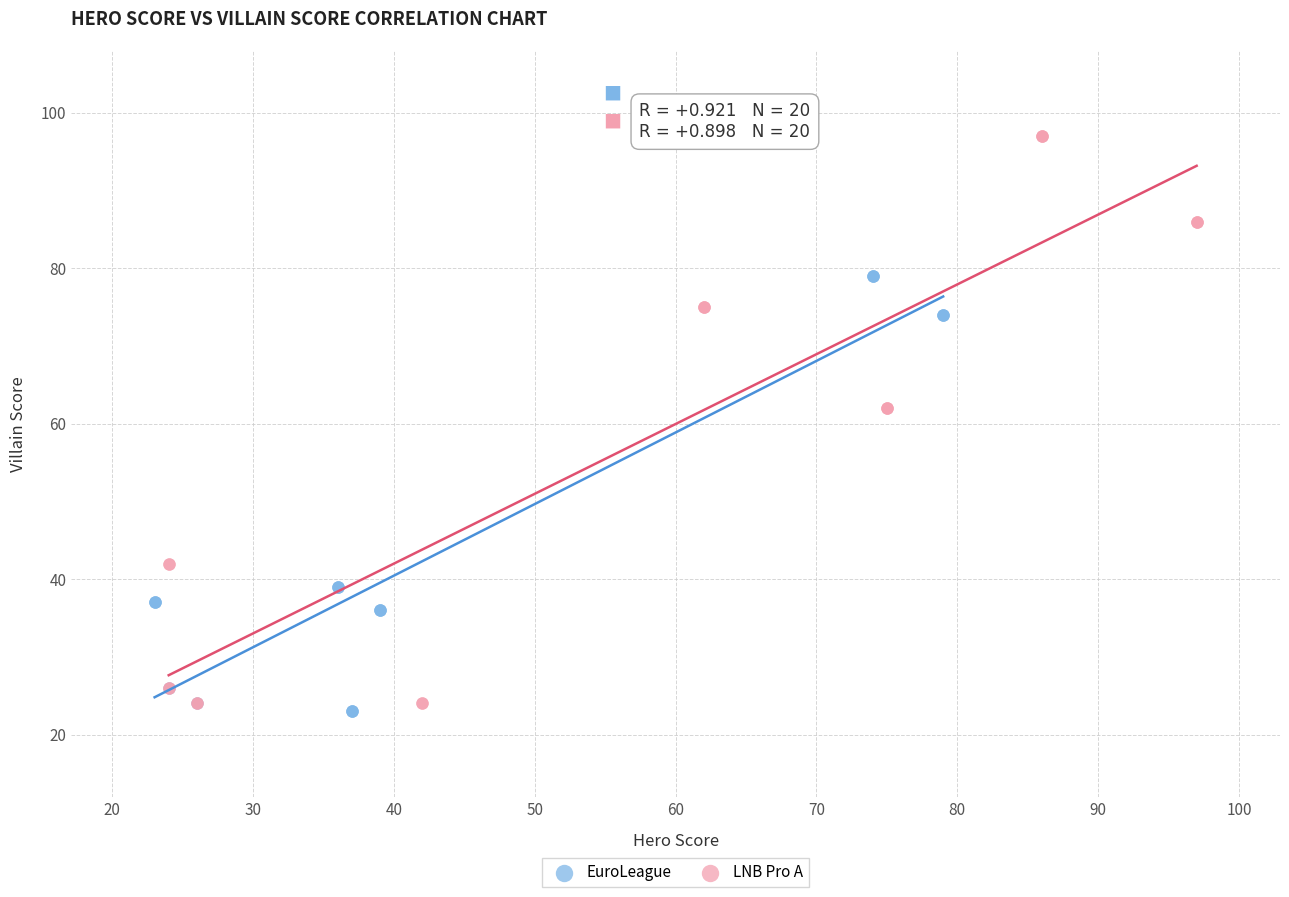

Which series has the widest spread of Y values?

LNB Pro A